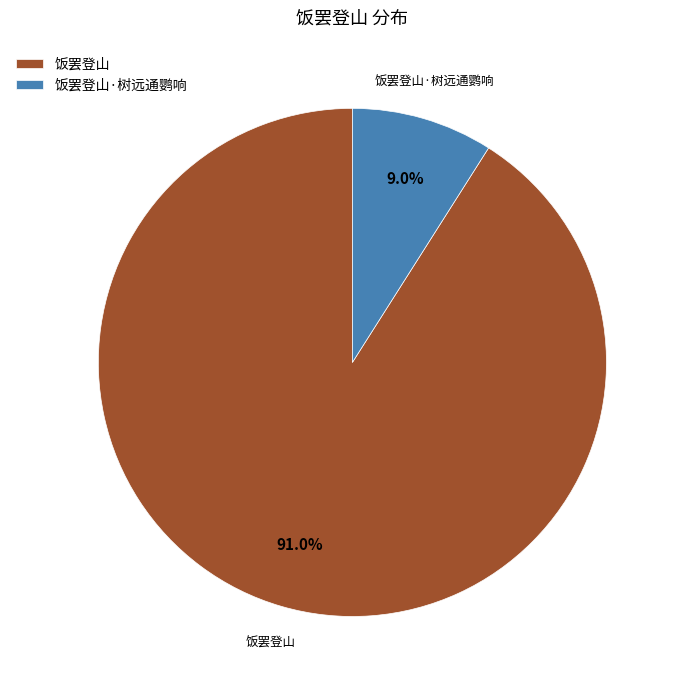

To the nearest percent, what portion does 饭罢登山·树远通鹦响 represent?

9%